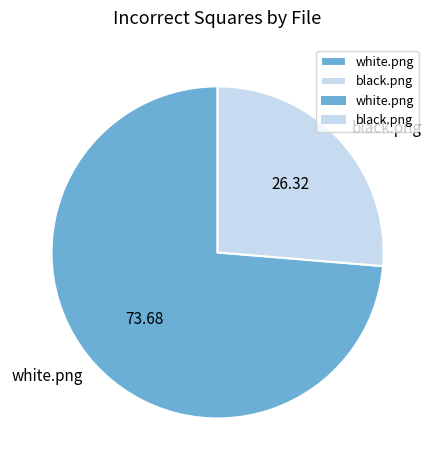

What is the smallest slice in the pie chart?

black.png